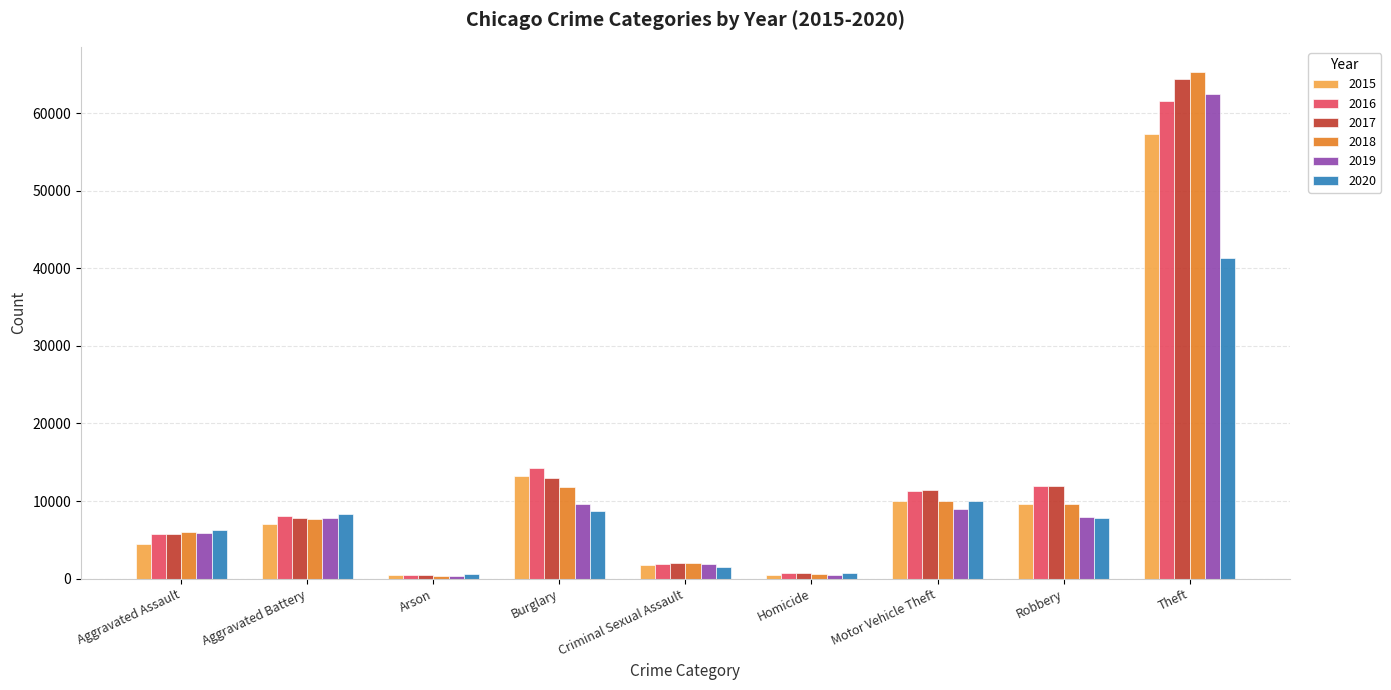

Are the bars grouped side by side (vs. stacked)?

Yes